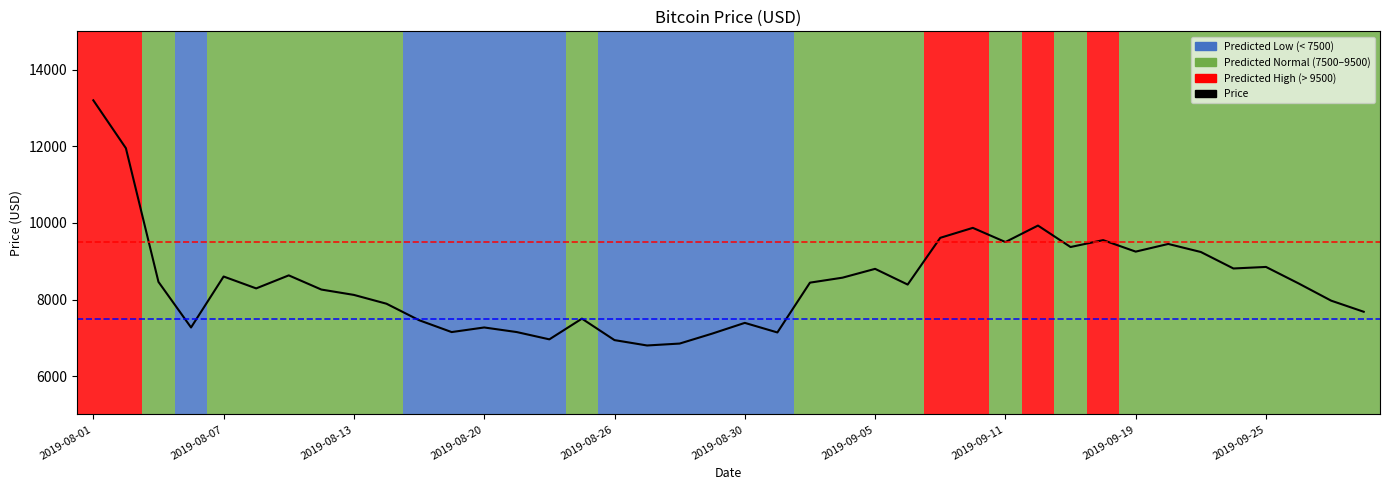

What is the difference between the maximum and minimum values?

6400